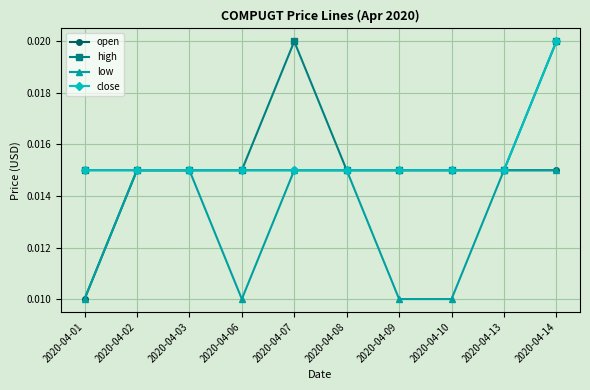

Rank the series by their average value, from highest to lowest.

high, close, open, low